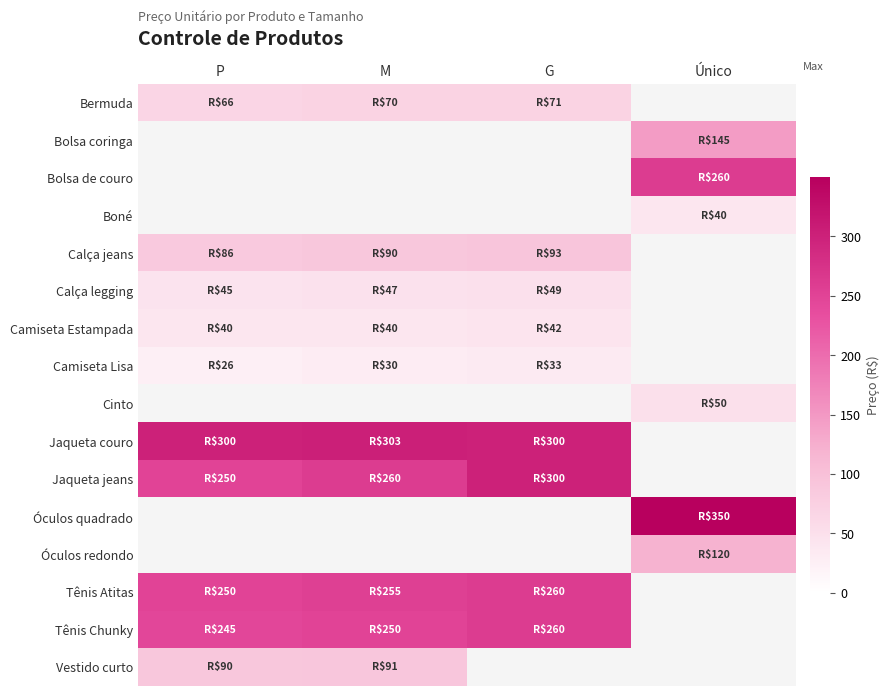

Rank the series by their maximum value, from lowest to highest.

Camiseta Lisa, Boné, Camiseta Estampada, Calça legging, Cinto, Bermuda, Vestido curto, Calça jeans, Óculos redondo, Bolsa coringa, Bolsa de couro, Tênis Atitas, Tênis Chunky, Jaqueta jeans, Jaqueta couro, Óculos quadrado